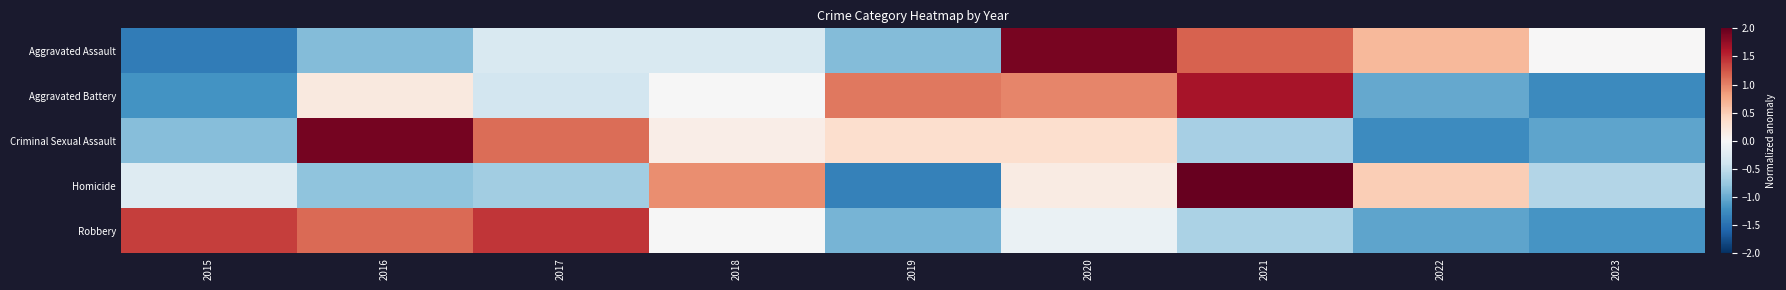

Reading right to left, what are all the values shown in this chart?

Aggravated Assault: 2023=0.0	2022=0.6	2021=1.2	2020=1.9	2019=-0.9	2018=-0.3	2017=-0.3	2016=-0.9	2015=-1.4
Aggravated Battery: 2023=-1.3	2022=-1.0	2021=1.6	2020=1.0	2019=1.1	2018=-0.0	2017=-0.4	2016=0.2	2015=-1.2
Criminal Sexual Assault: 2023=-1.1	2022=-1.3	2021=-0.7	2020=0.3	2019=0.3	2018=0.1	2017=1.1	2016=1.9	2015=-0.9
Homicide: 2023=-0.6	2022=0.5	2021=2.1	2020=0.2	2019=-1.3	2018=0.9	2017=-0.7	2016=-0.8	2015=-0.3
Robbery: 2023=-1.2	2022=-1.1	2021=-0.6	2020=-0.1	2019=-0.9	2018=-0.0	2017=1.4	2016=1.1	2015=1.4